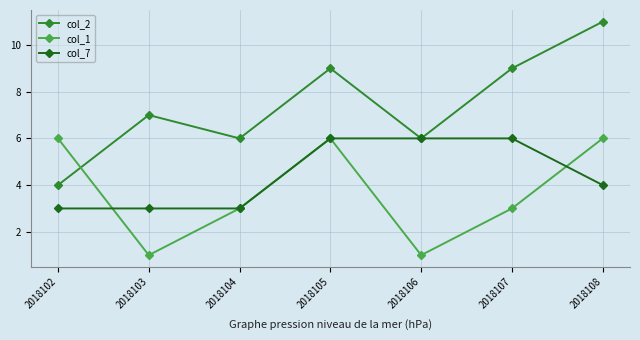

Between 2018102 and 2018105, which series saw the biggest shift?

col_2